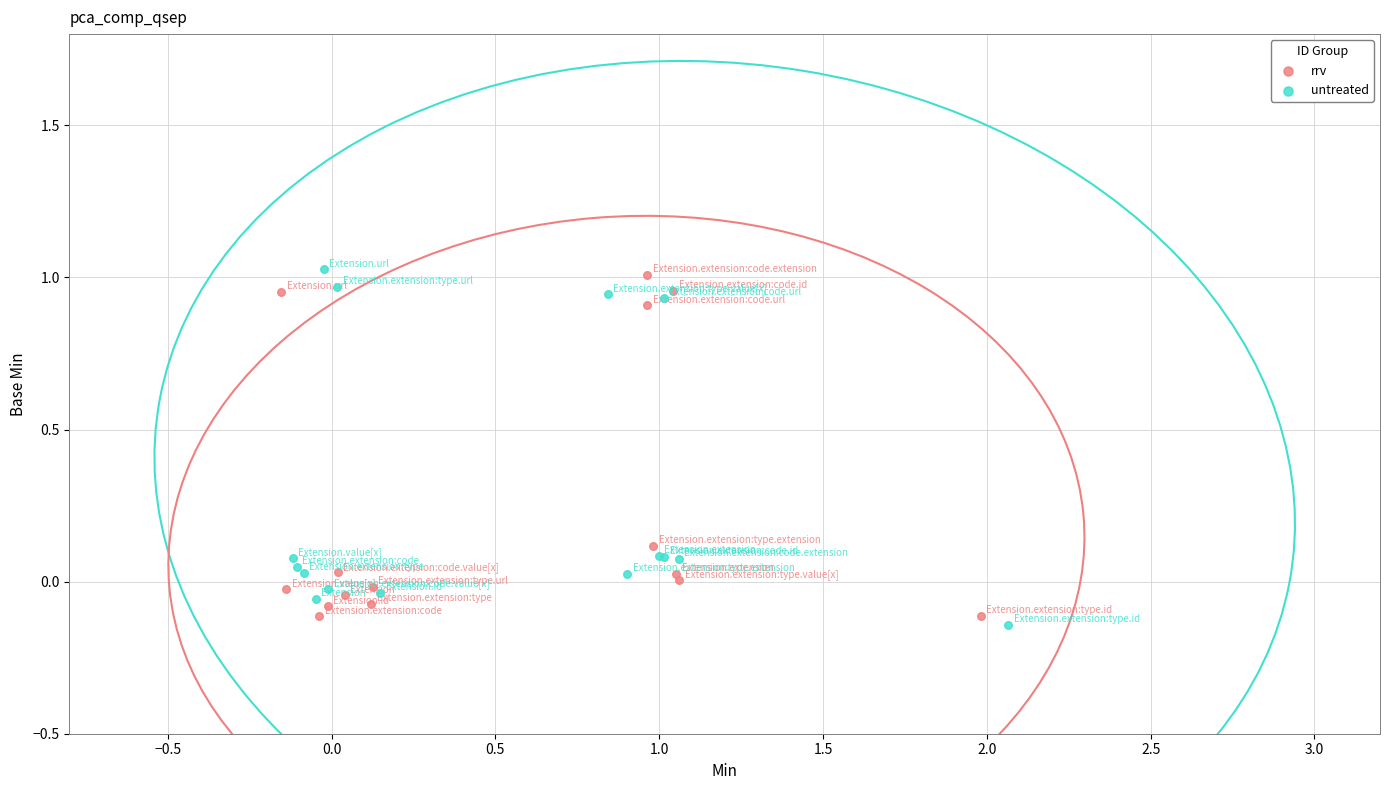

Which series has the widest spread of Y values?

untreated